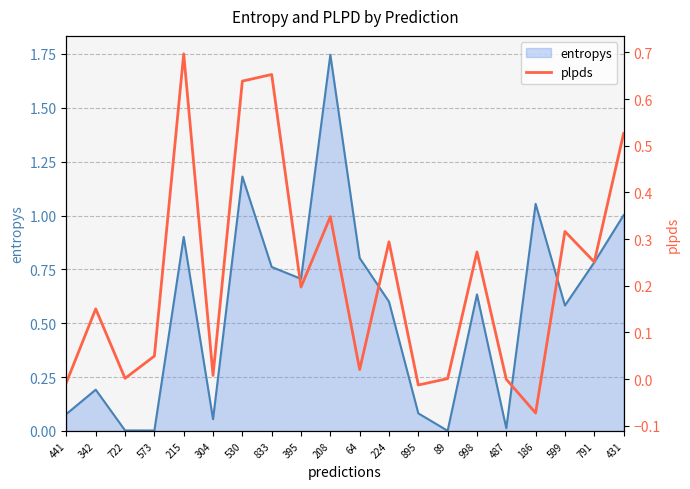

Which category has the highest value across all series?

215